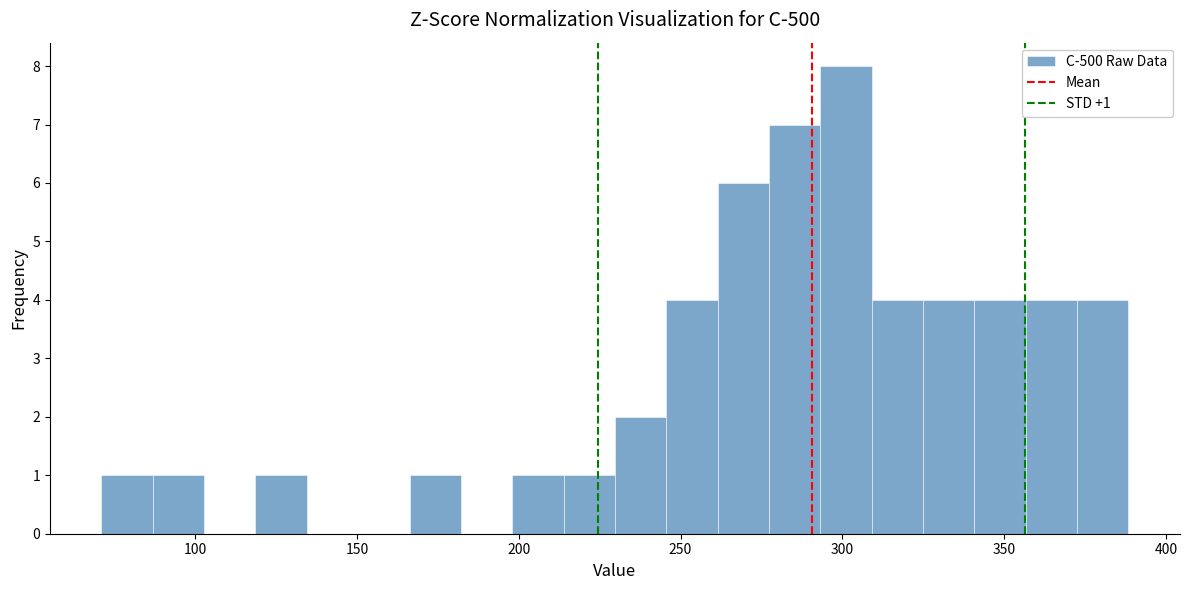

Read against the x-axis, roughly where is the centre of the tallest bar?

300